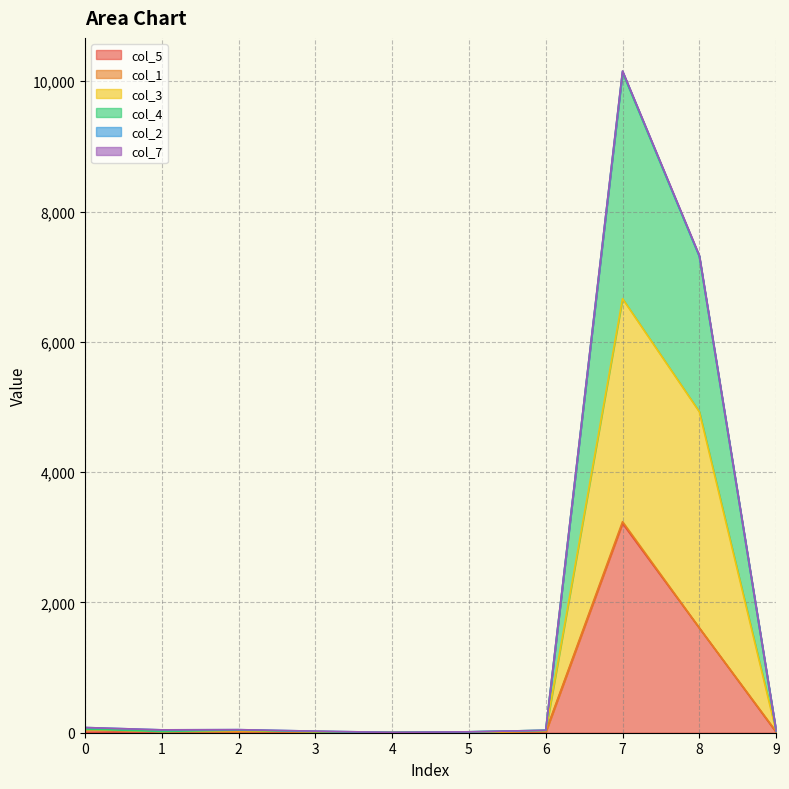

True or false: col_3 has a value of 23 at 3.

False